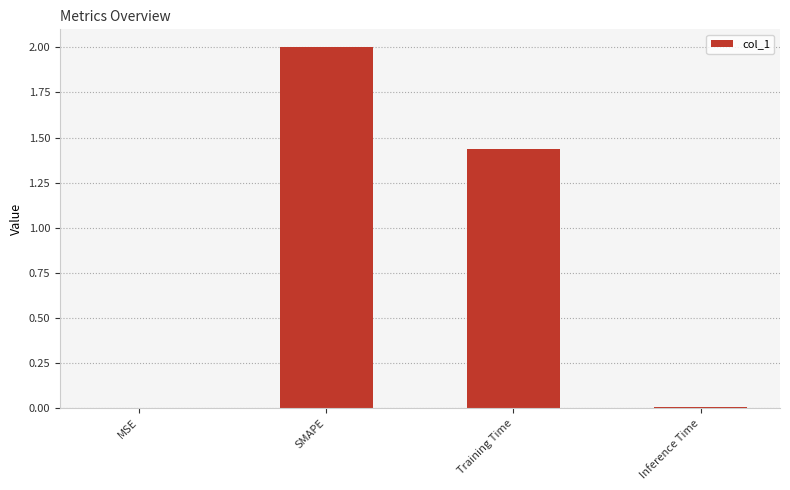

Is it true that the value at SMAPE is 3.4?

False